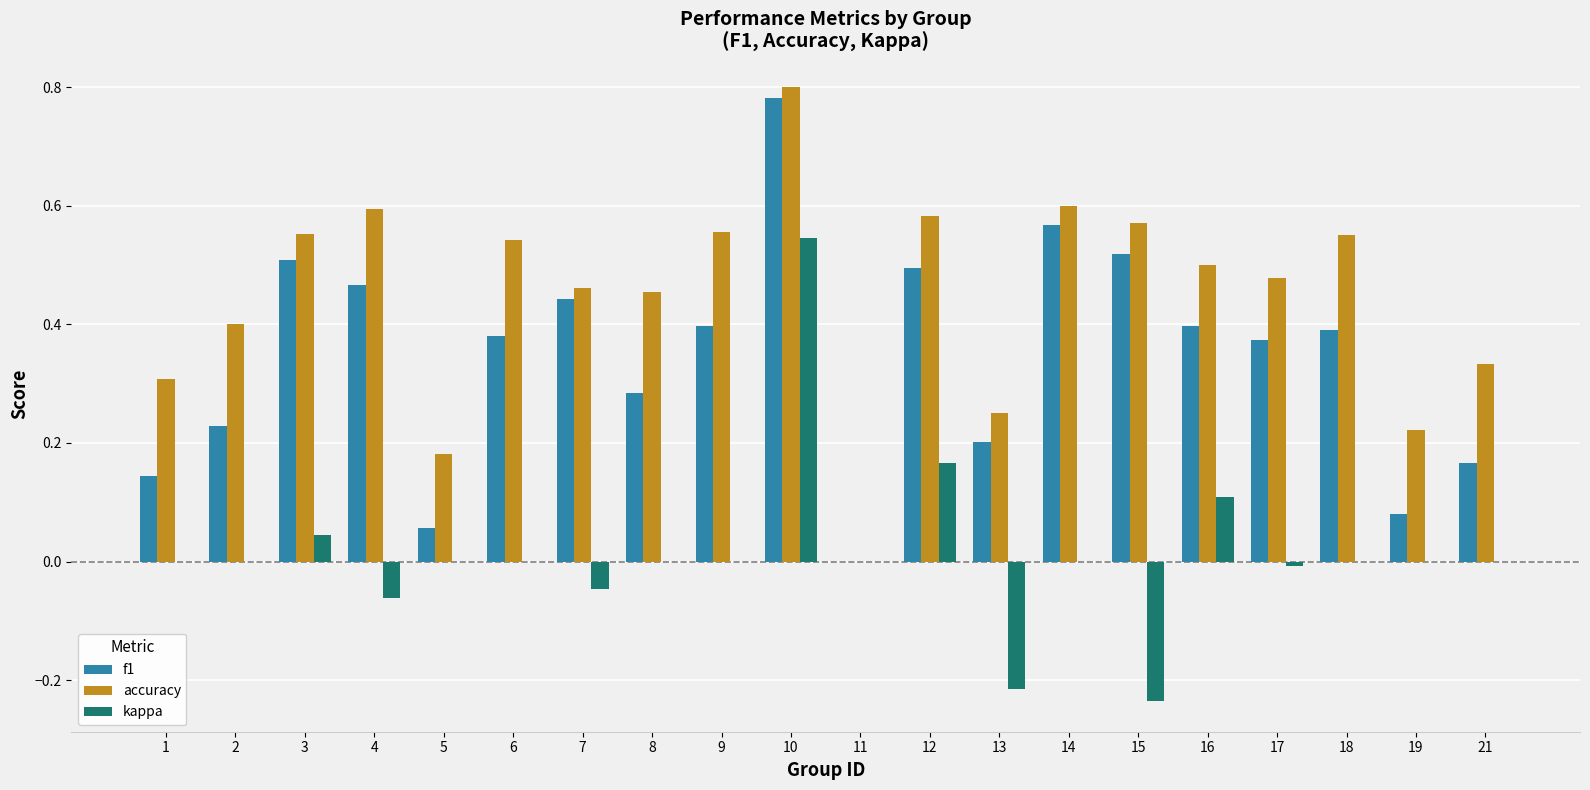

At which category is the sum across all series the highest?

10